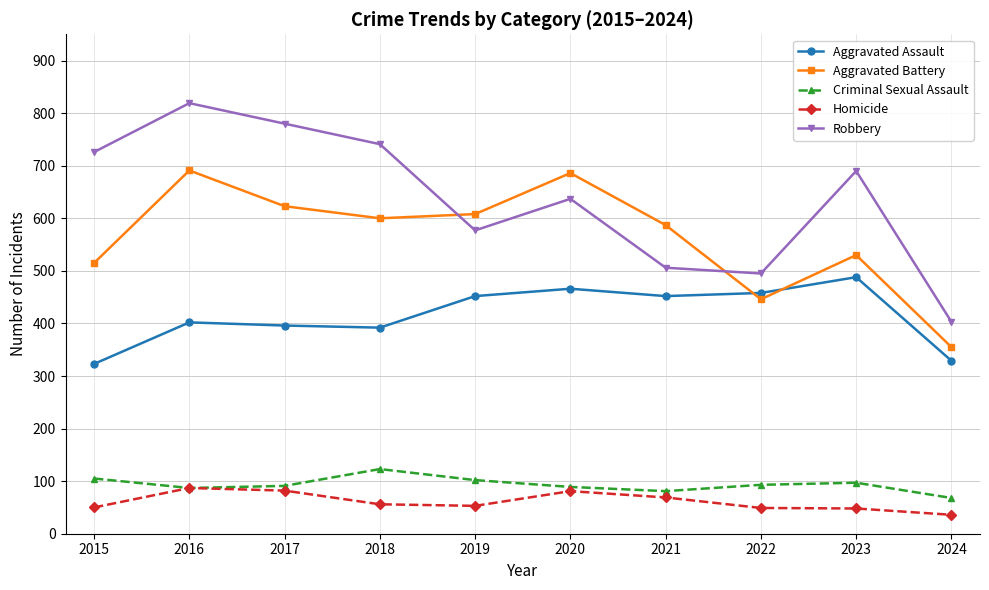

What value does the Aggravated Assault series have at 2023, to the nearest 10?

490